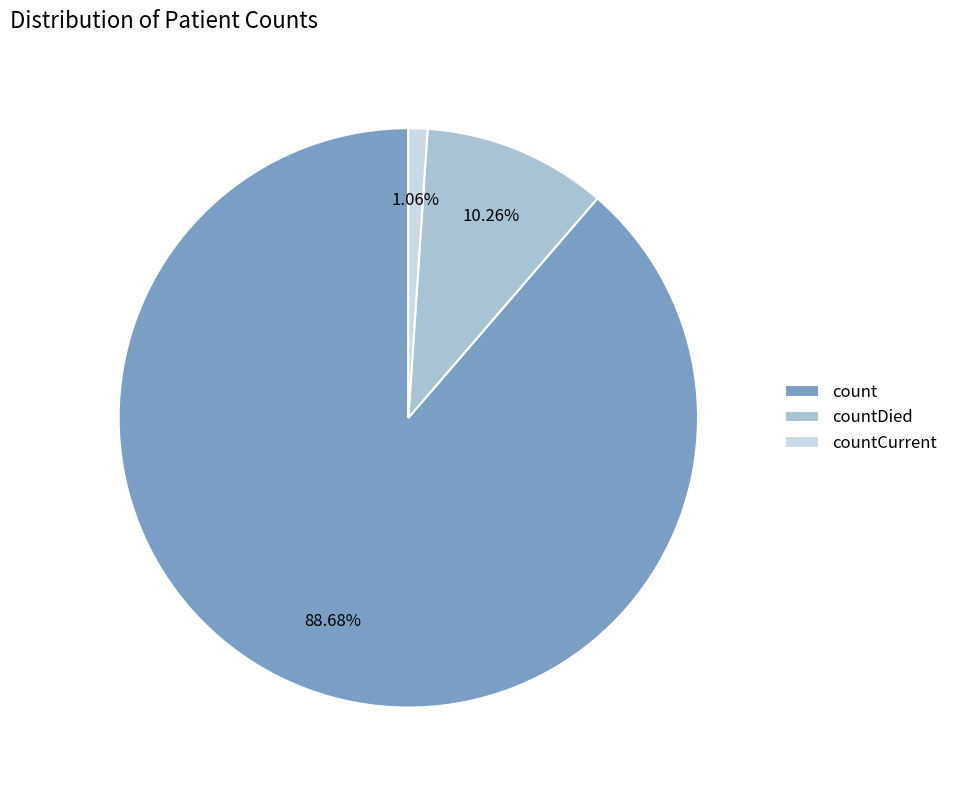

Is it true that count is 89% of the pie?

True